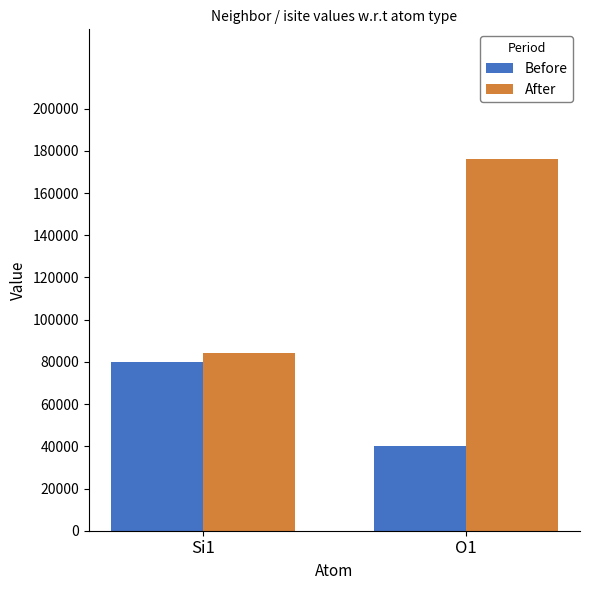

Rank the series at Si1 from highest to lowest value.

After, Before